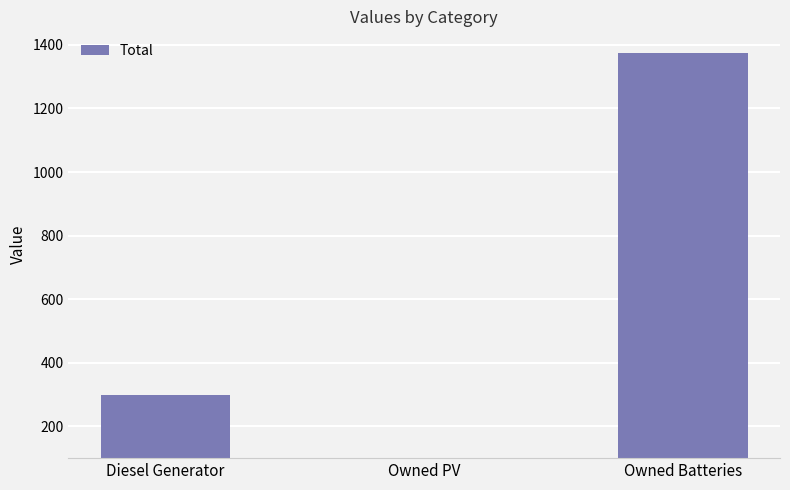

What is the sum of all values?

1674